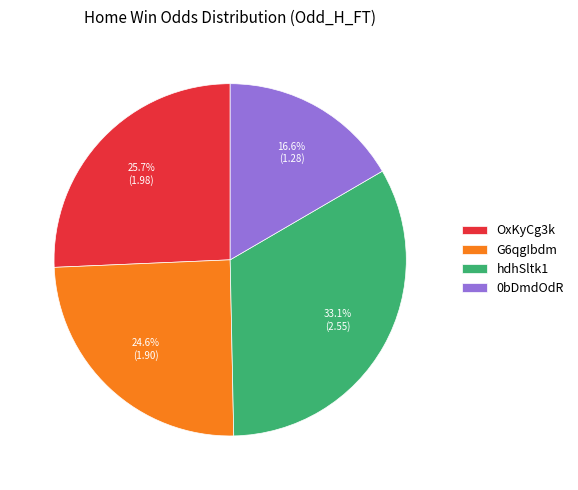

To the nearest percent, what is the difference between the hdhSltk1 and G6qgIbdm slice percentages?

8%